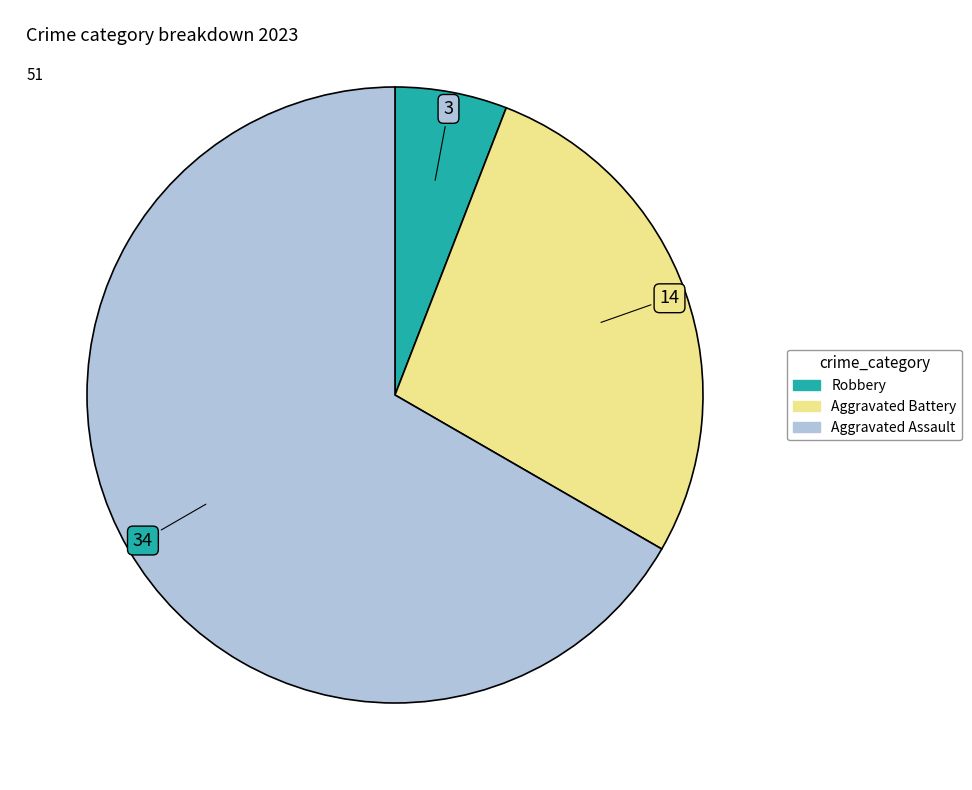

Is there any slice that represents more than half of the pie?

Yes